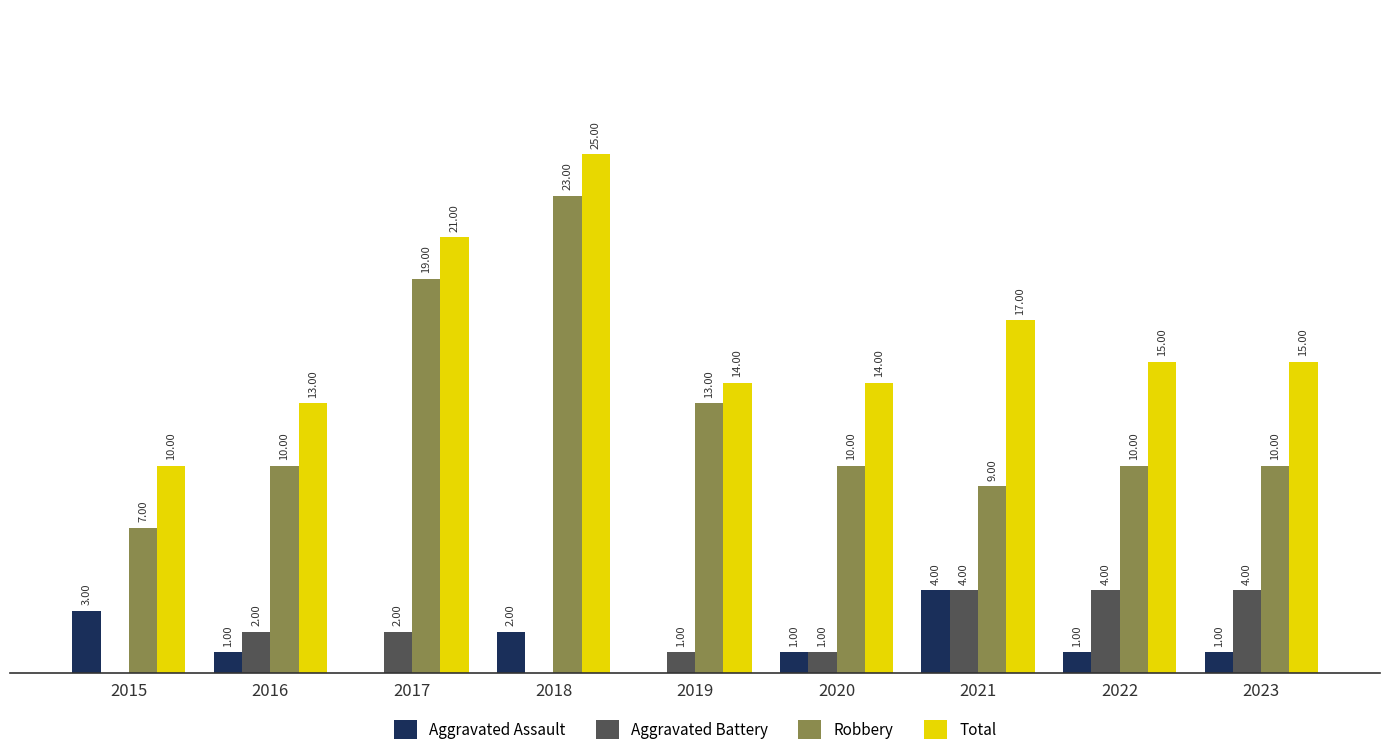

Which series has the largest total across all categories?

Total